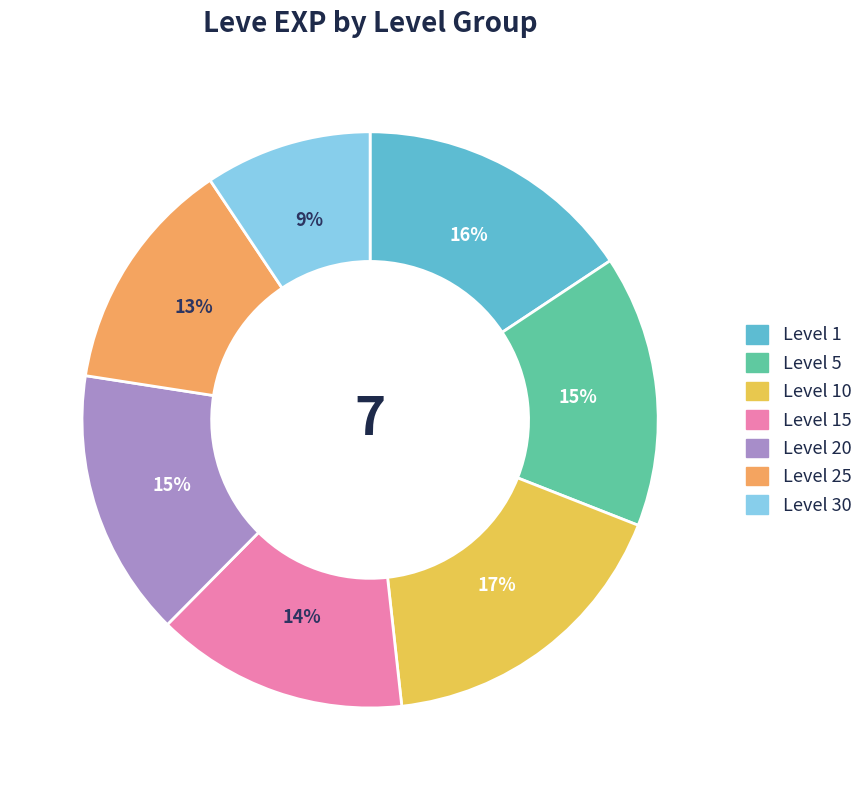

Is there a majority slice in this chart?

No